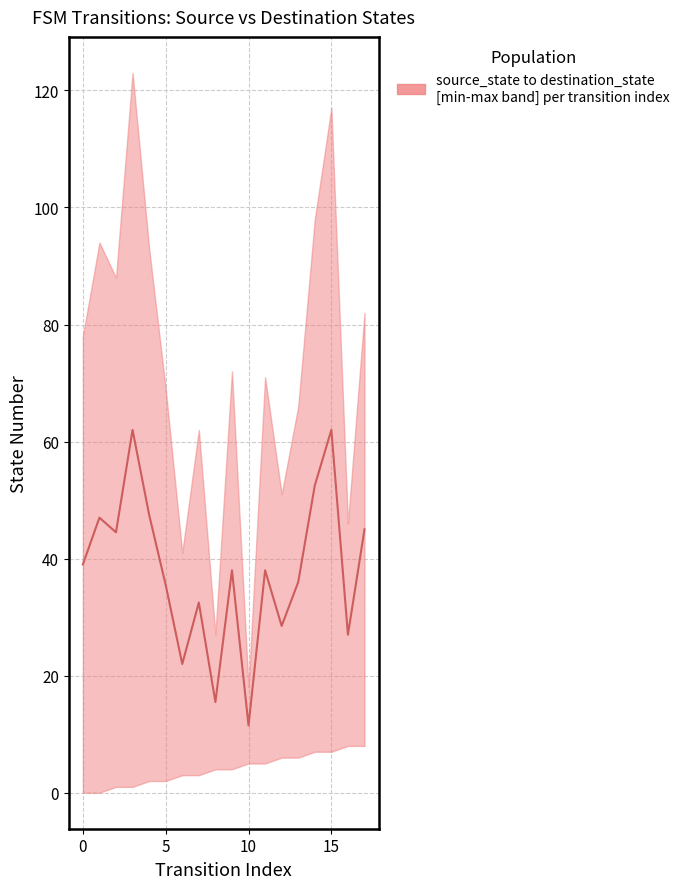

What is the value of the 6th point from the left?

35.5